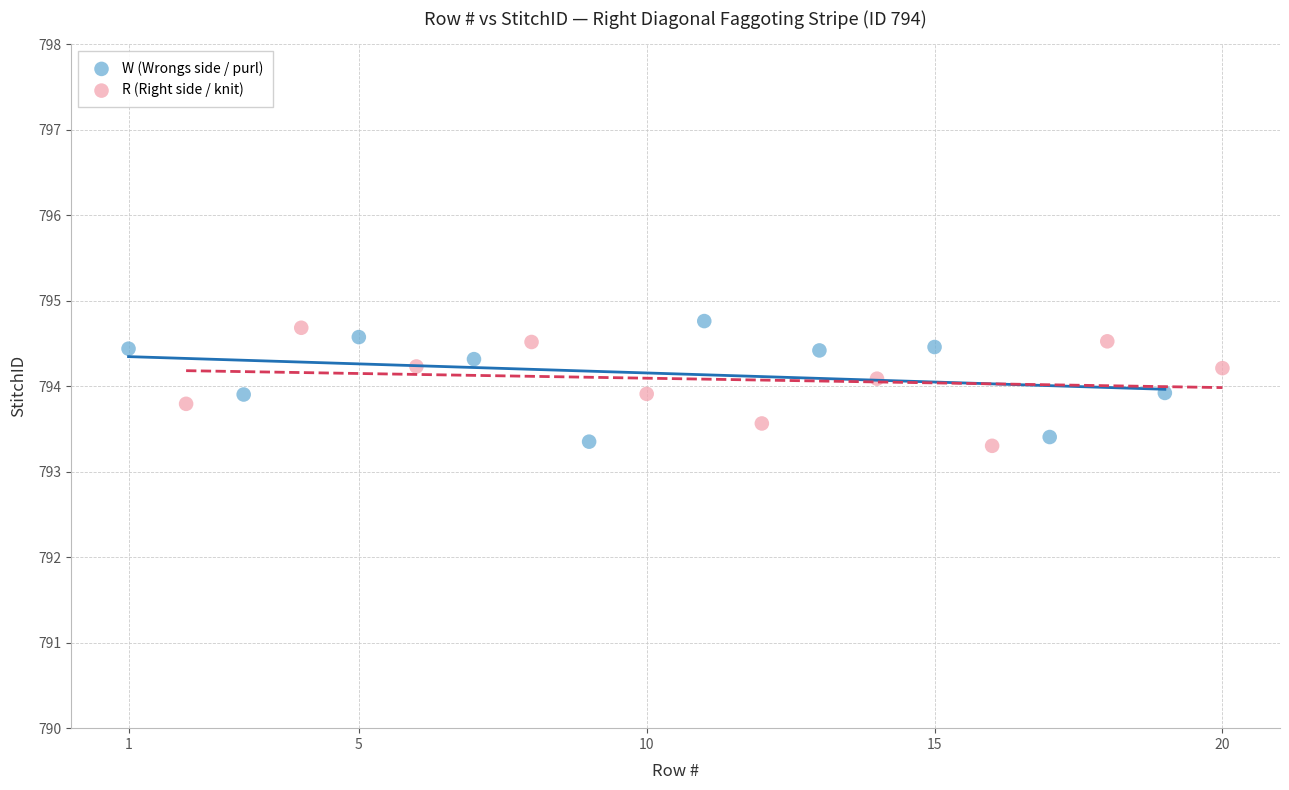

What are all the series names shown in the legend?

W (Wrongs side / purl), R (Right side / knit)